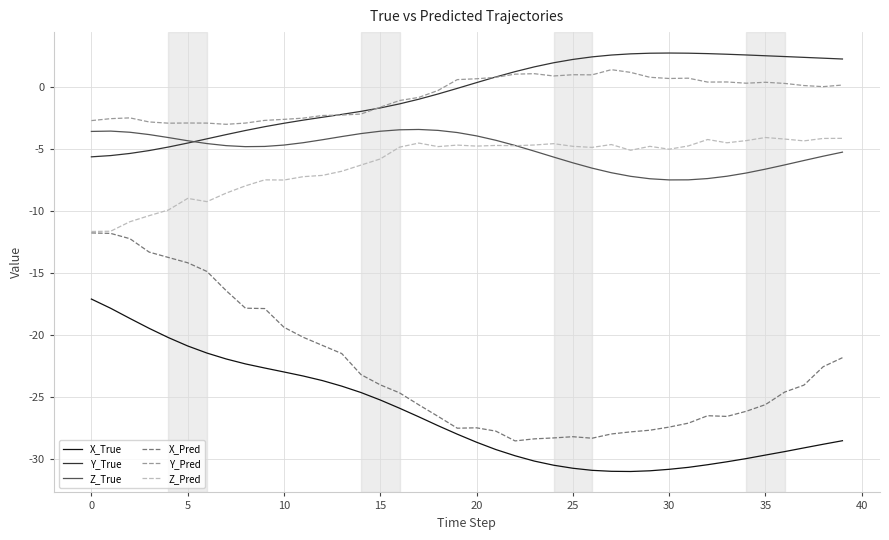

Which series has the largest range (max minus min)?

X_Pred